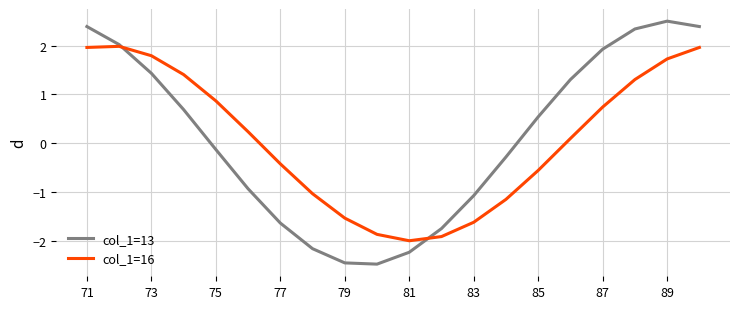

In col_1=16, how many points are lower than both neighbors (excluding endpoints)?

1